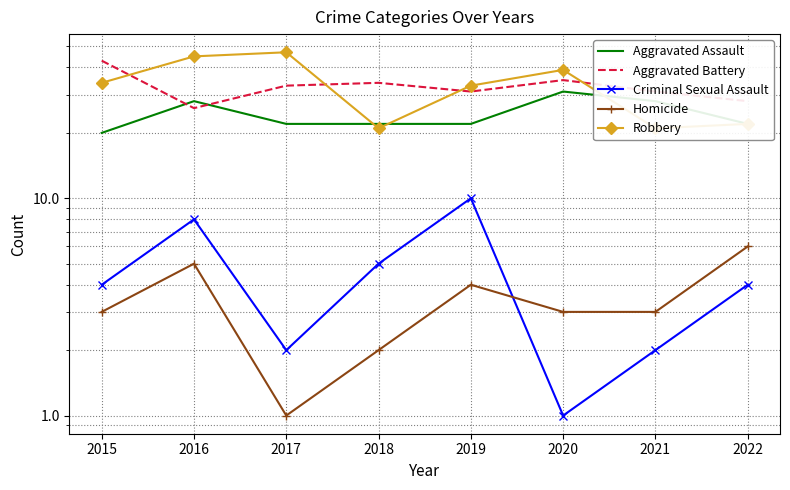

What is the spread (max minus min) of values at 2019?

29